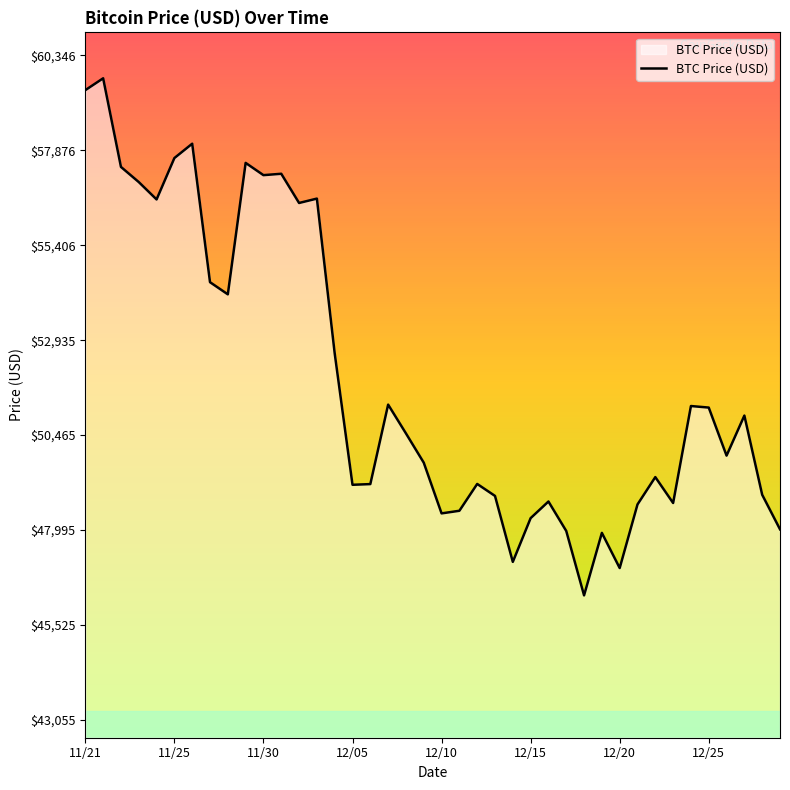

What is the difference between the maximum and minimum values?

13453